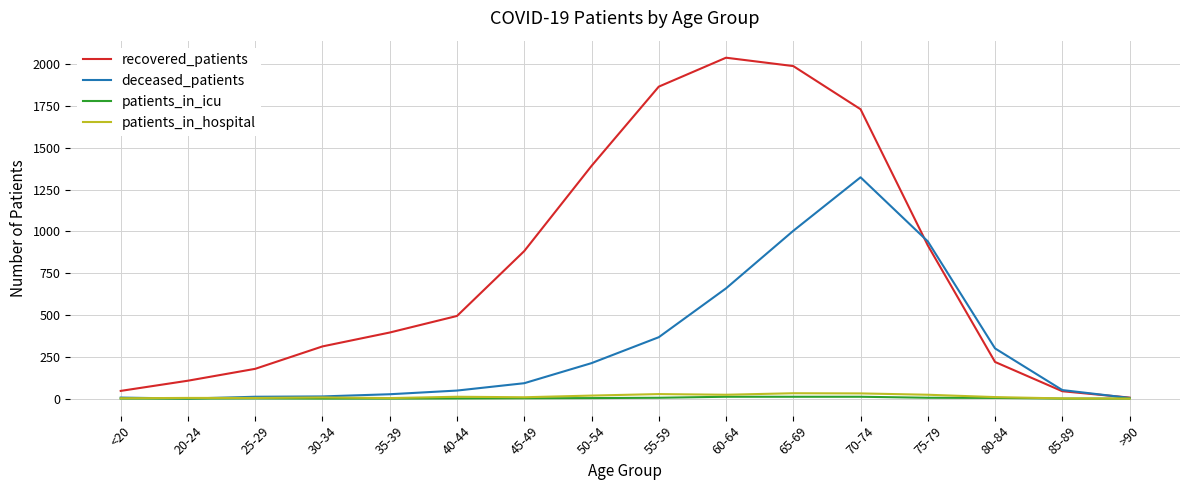

Count the number of categories in the chart.

16